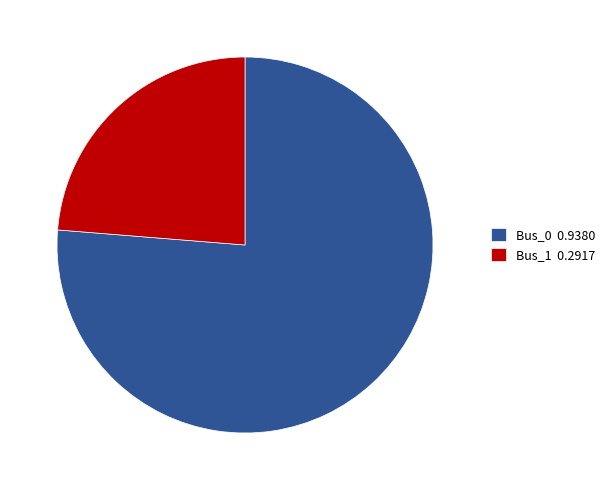

How many segments does this pie chart have?

2